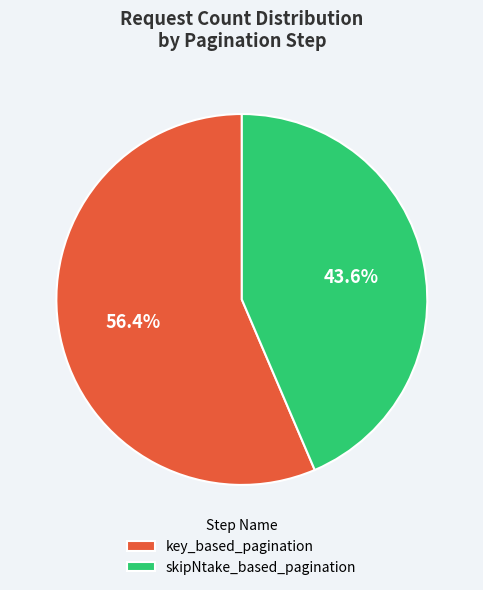

Which slice is the largest?

key_based_pagination